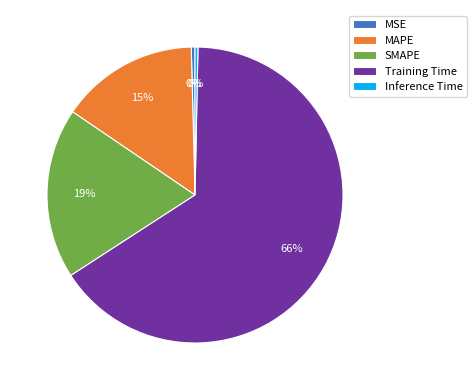

Is there any slice that represents more than half of the pie?

Yes